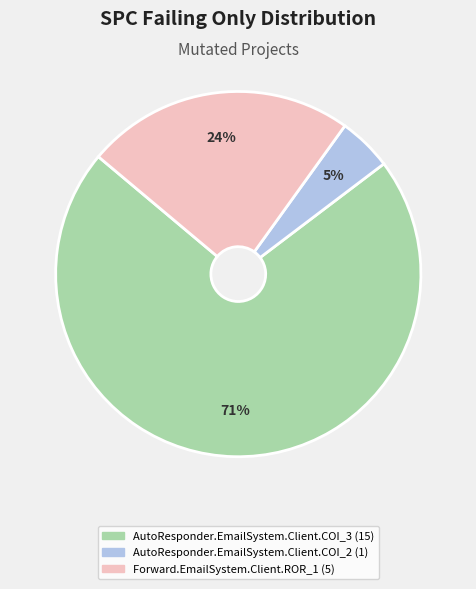

Approximately how many times larger is the value at AutoResponder.EmailSystem.Client.COI_2 compared to AutoResponder.EmailSystem.Client.COI_3?

0.1